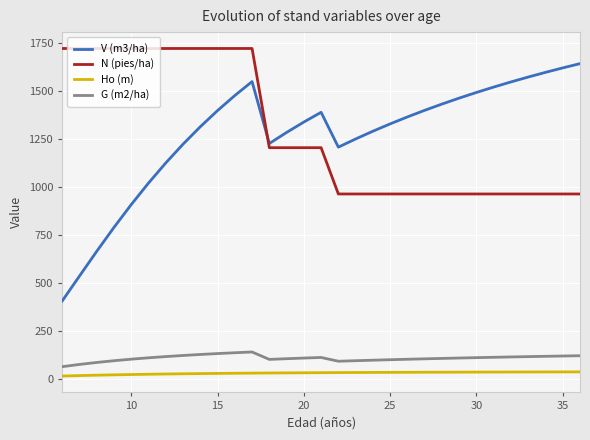

What is the highest value of the N (pies/ha) series?

1718.9